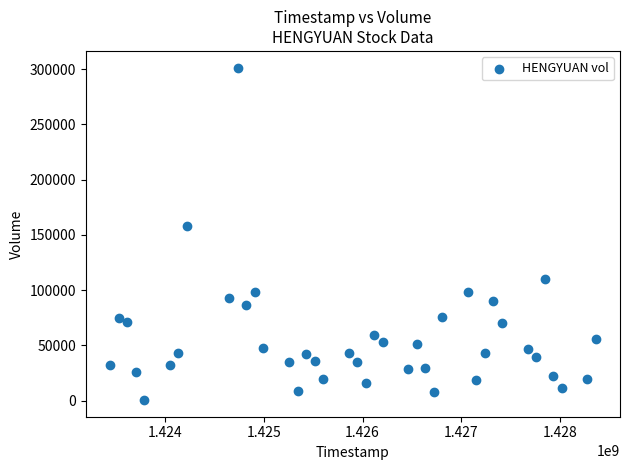

What Y value in the scatter plot is closest to 150950?

158300